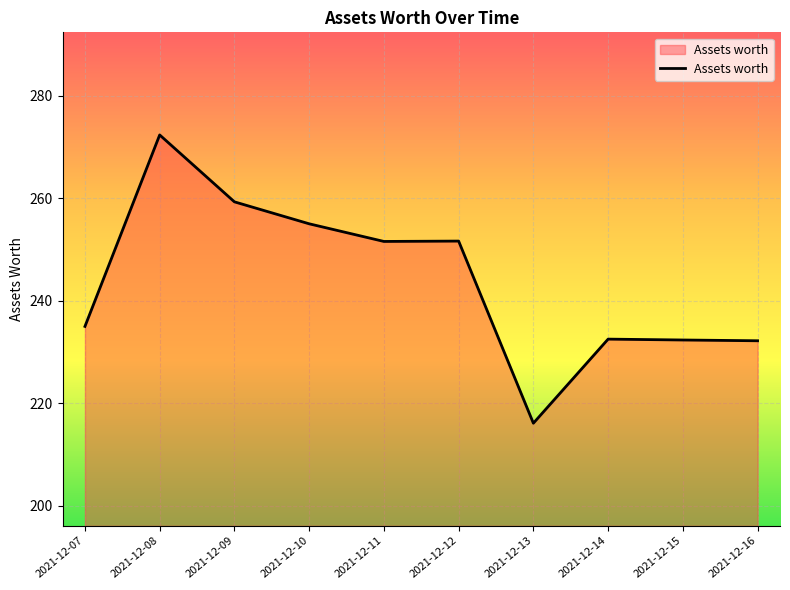

Approximately how many times larger is the value at 2021-12-07 compared to 2021-12-10?

0.9